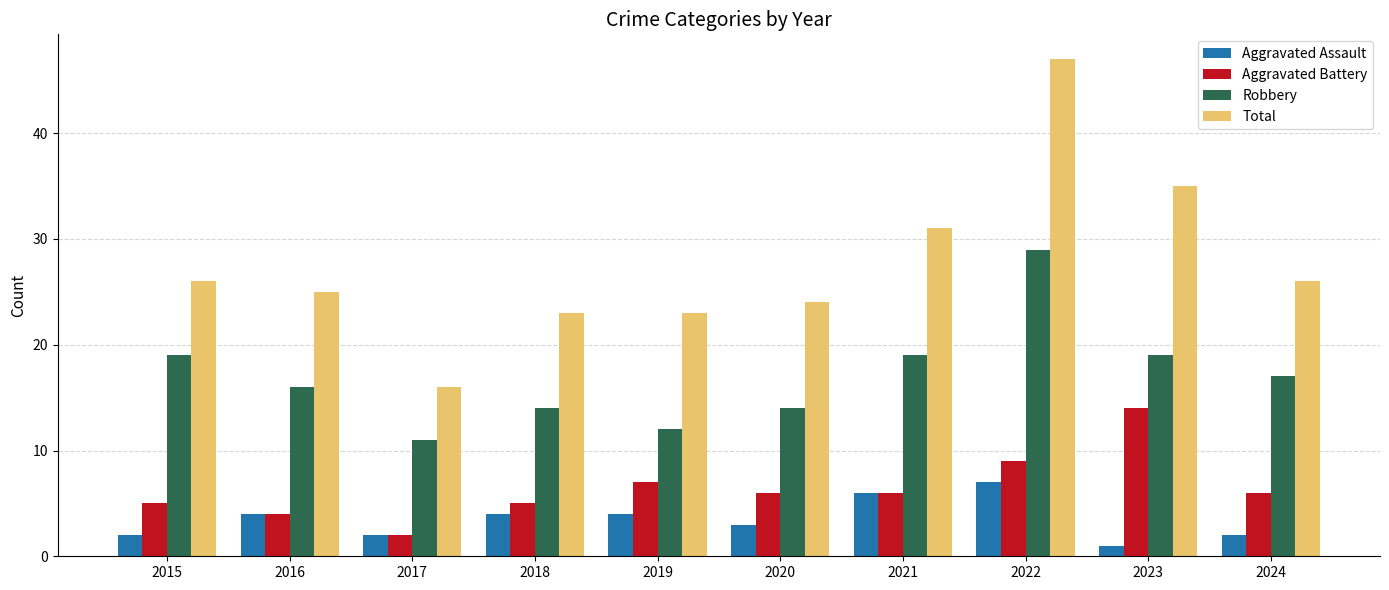

Is the value of Aggravated Battery at 2024 greater than the value of Total at 2023?

No